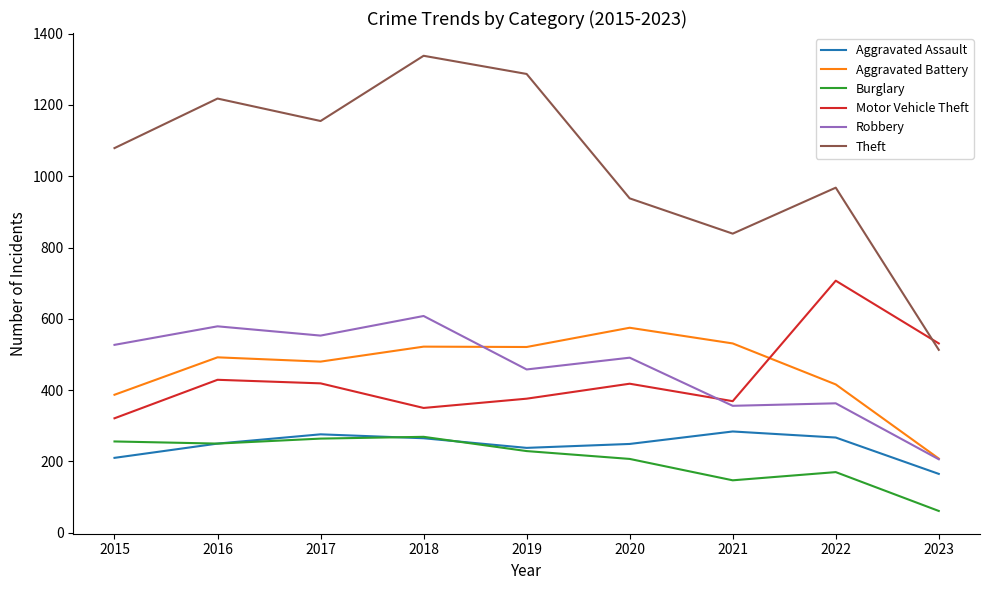

How many interior local peaks does the Aggravated Assault series have?

2